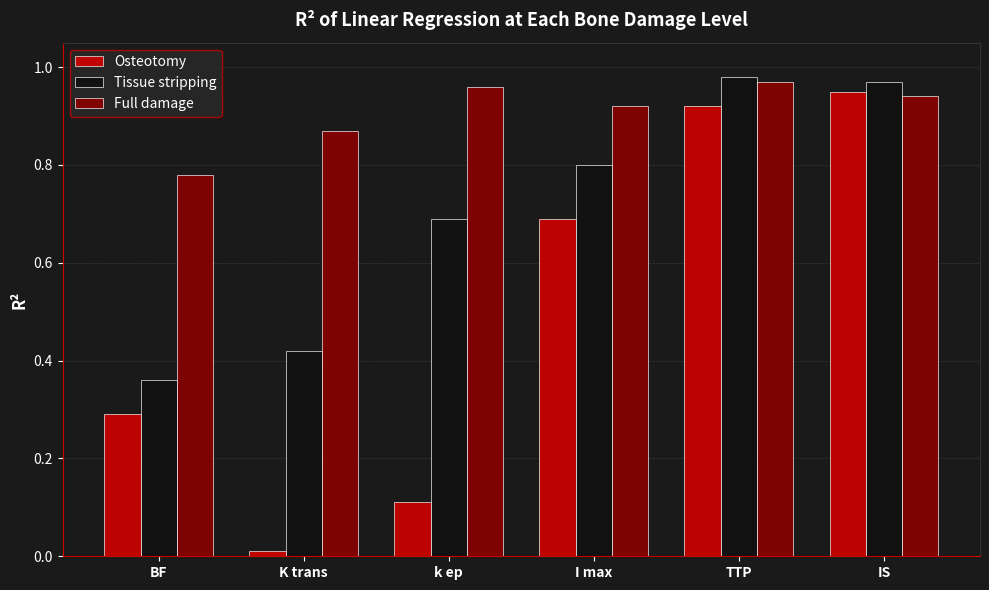

Between K trans and IS, which series saw the biggest shift?

Osteotomy